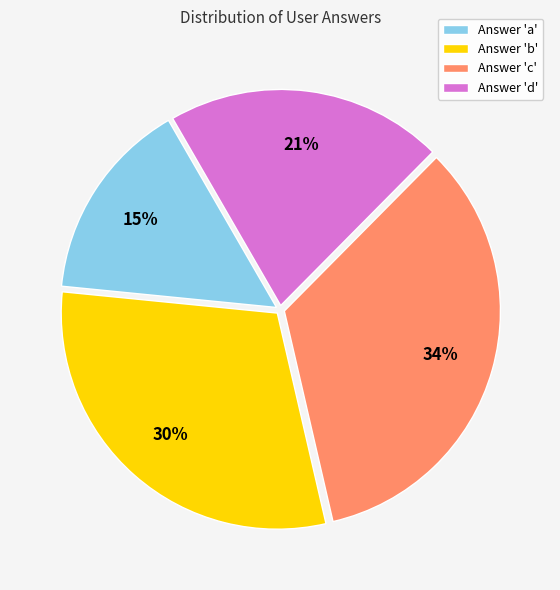

How many slices are in this pie chart?

4